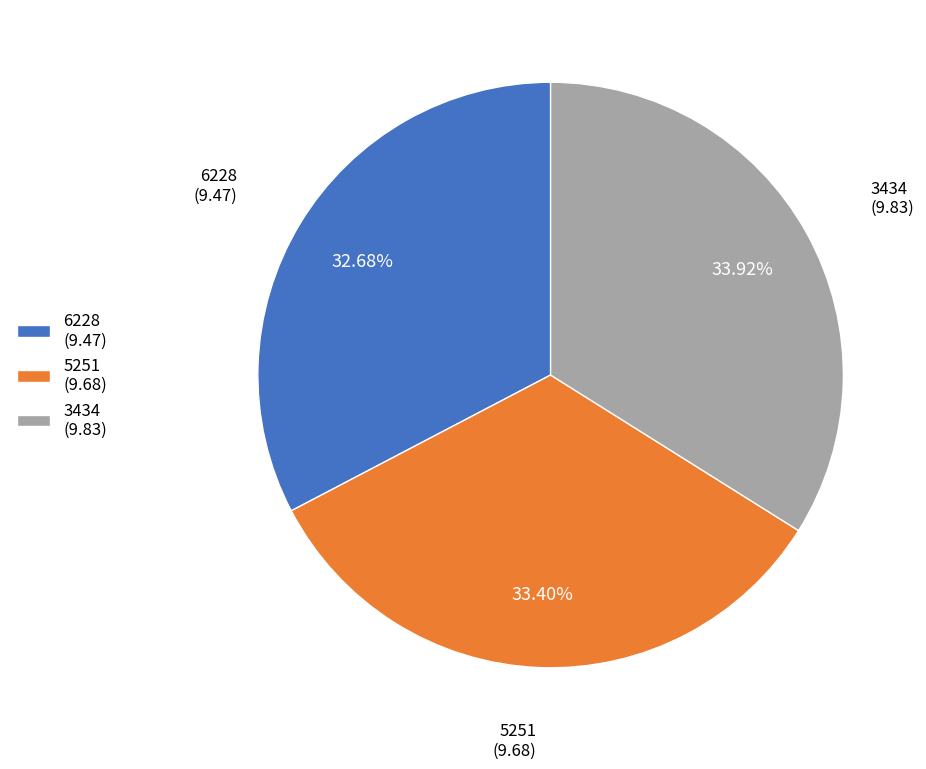

To the nearest percent, what is the difference between the largest and smallest slice percentages?

1%